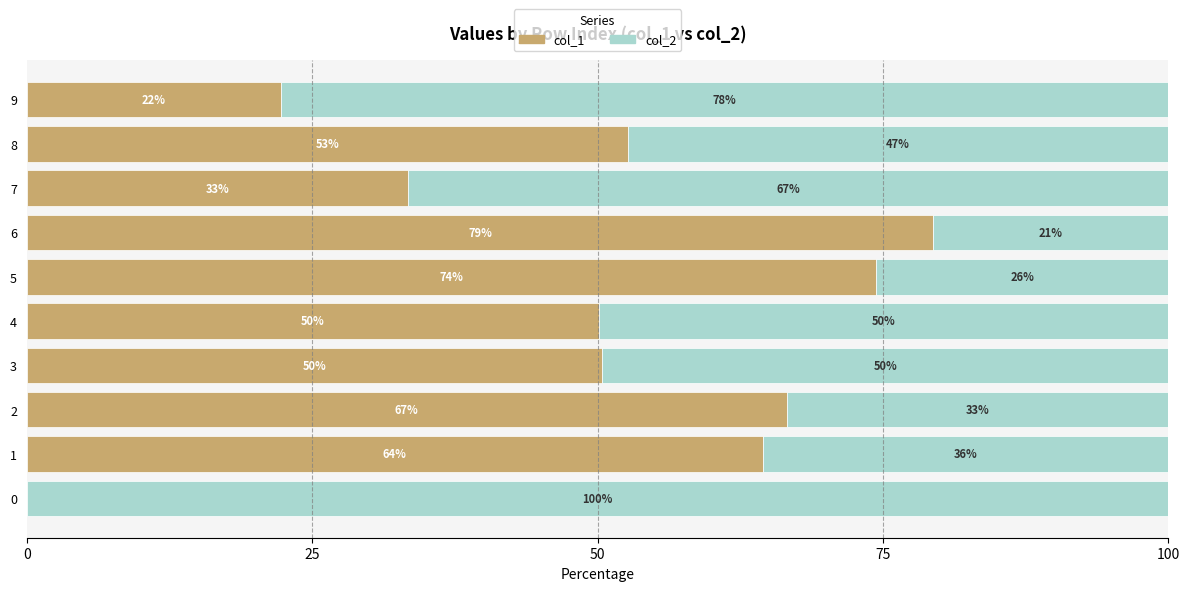

Which series has the largest range (max minus min)?

col_1